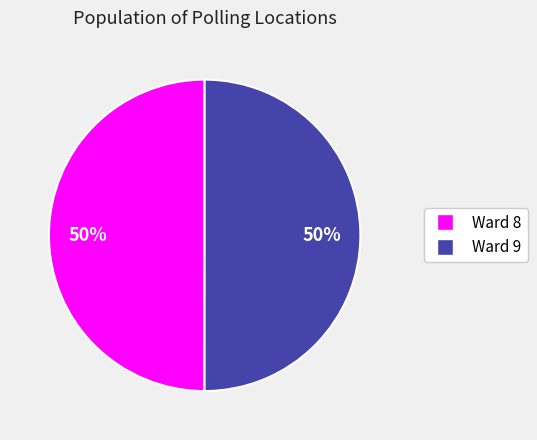

Approximately how many times larger is the value at Ward 9 compared to Ward 8?

1.0